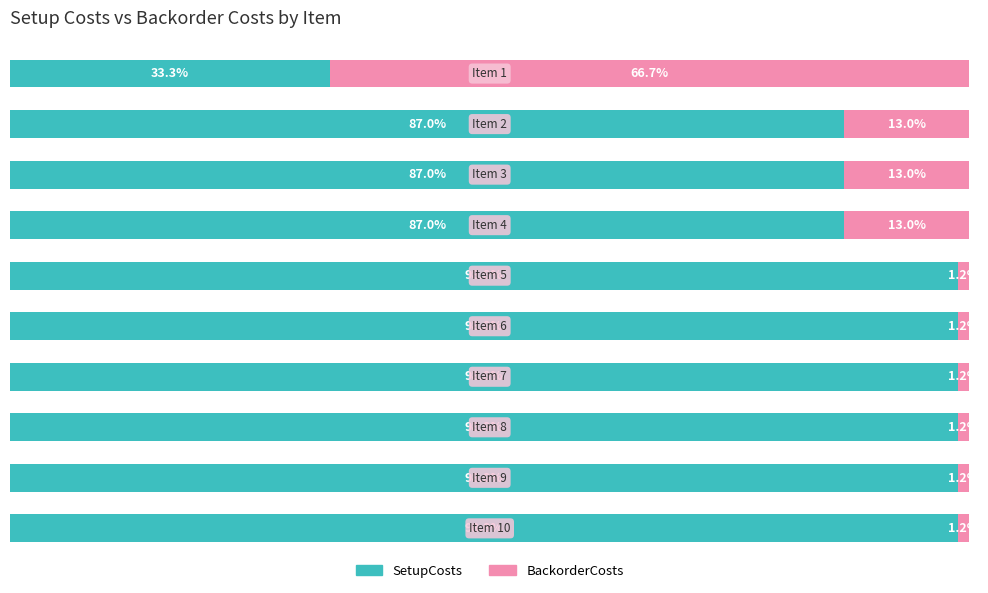

What are all the series names shown in the legend?

SetupCosts, BackorderCosts